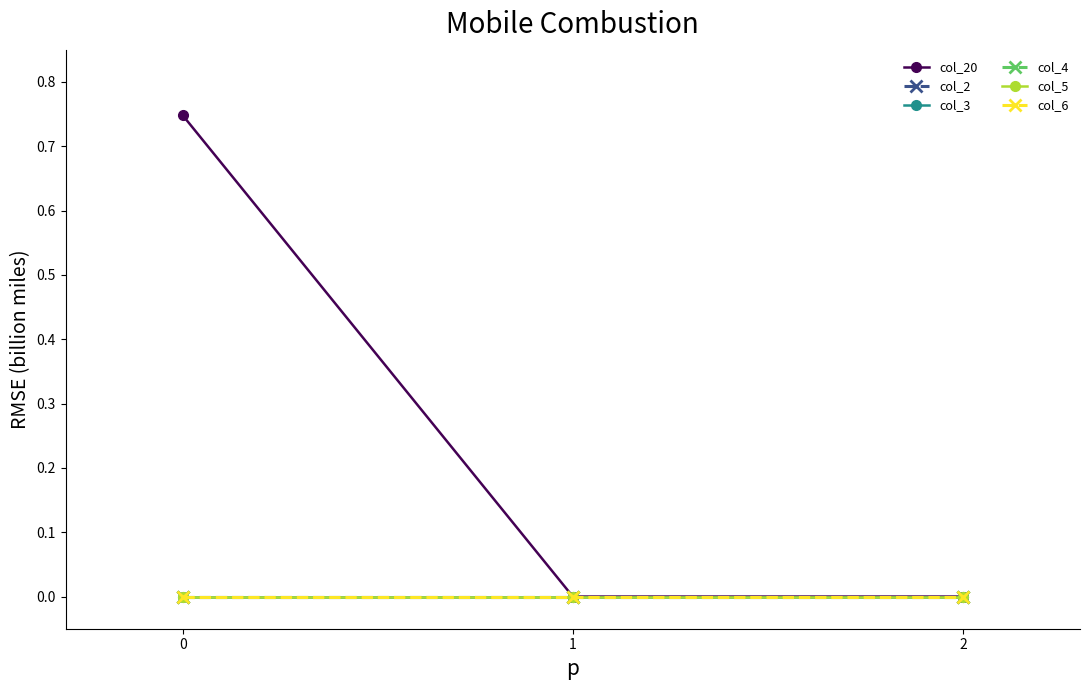

Which category has the lowest value across all series?

1